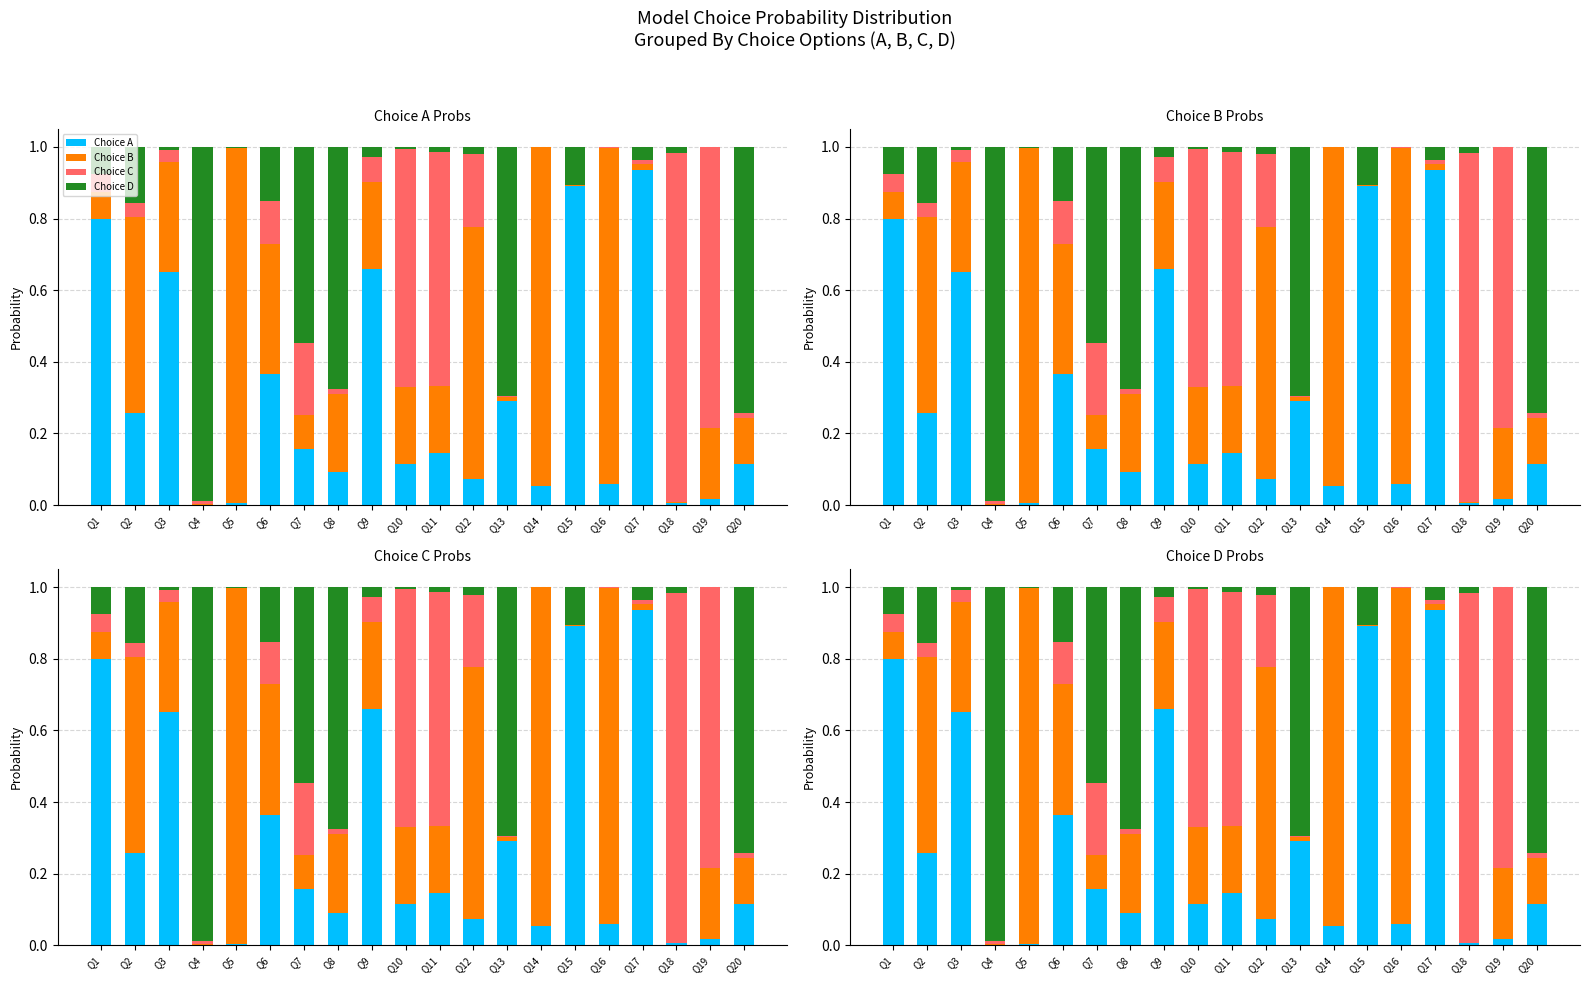

What is the average value of the Choice C series?

0.2